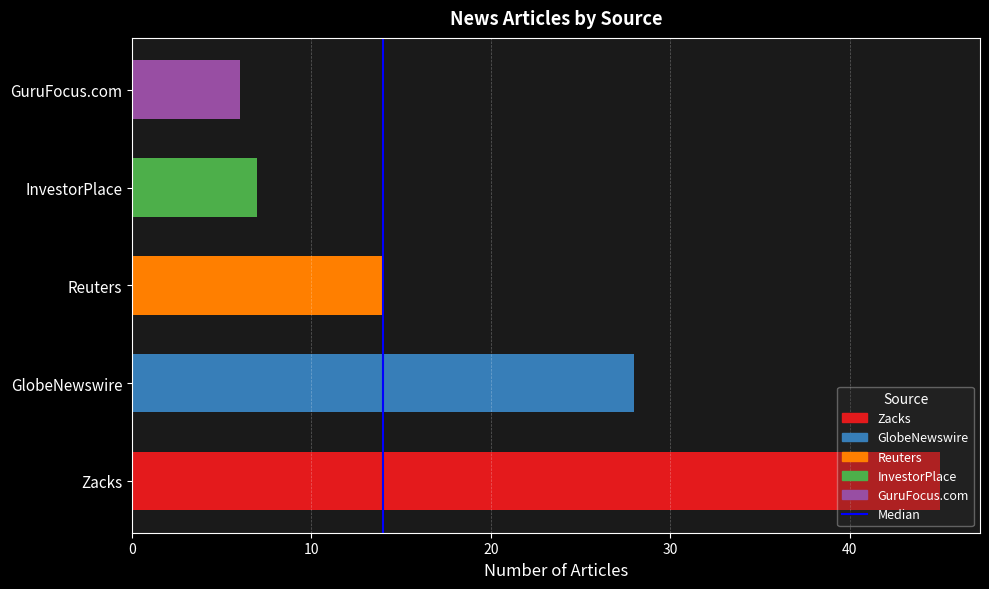

What is the change in value from Zacks to Reuters?

-31